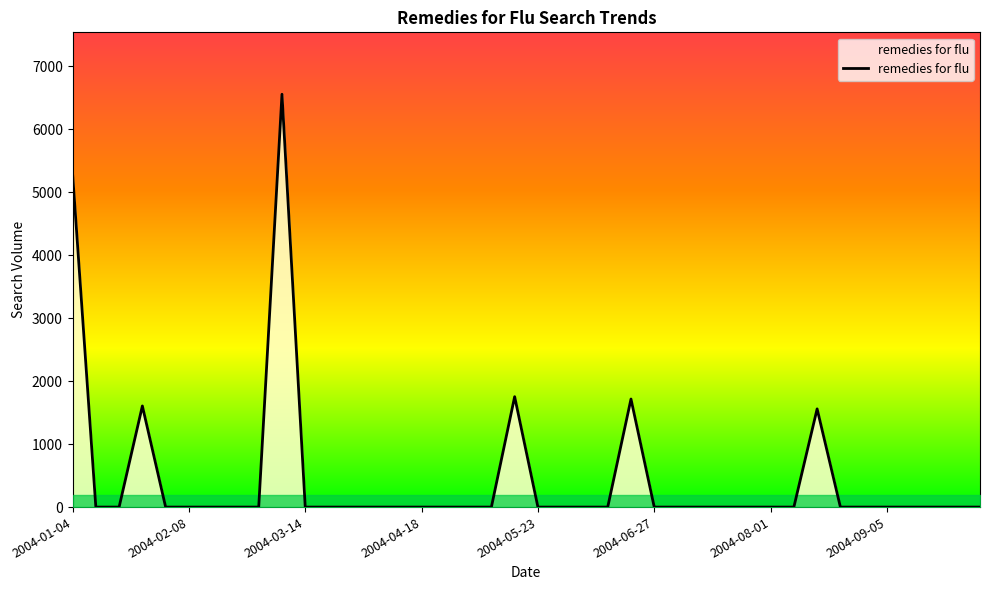

Rank the categories by value from highest to lowest.

2004-03-07, 2004-01-04, 2004-05-16, 2004-06-20, 2004-01-25, 2004-08-15, 2004-01-11, 2004-01-18, 2004-02-01, 2004-02-08, 2004-02-15, 2004-02-22, 2004-02-29, 2004-03-14, 2004-03-21, 2004-03-28, 2004-04-04, 2004-04-11, 2004-04-18, 2004-04-25, 2004-05-02, 2004-05-09, 2004-05-23, 2004-05-30, 2004-06-06, 2004-06-13, 2004-06-27, 2004-07-04, 2004-07-11, 2004-07-18, 2004-07-25, 2004-08-01, 2004-08-08, 2004-08-22, 2004-08-29, 2004-09-05, 2004-09-12, 2004-09-19, 2004-09-26, 2004-10-03